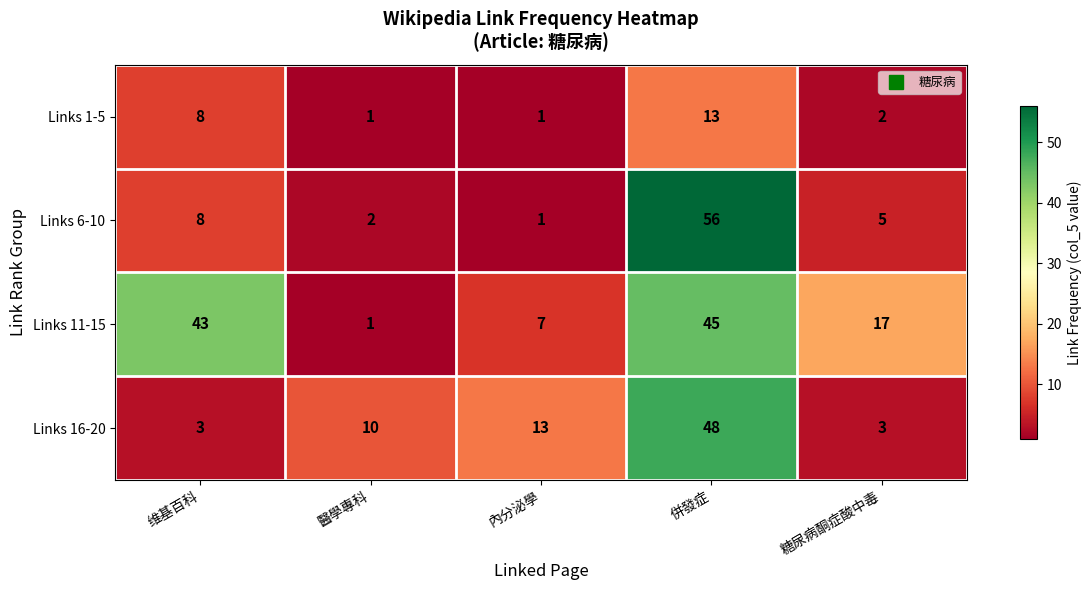

What is the difference between the highest and lowest values at 维基百科?

40